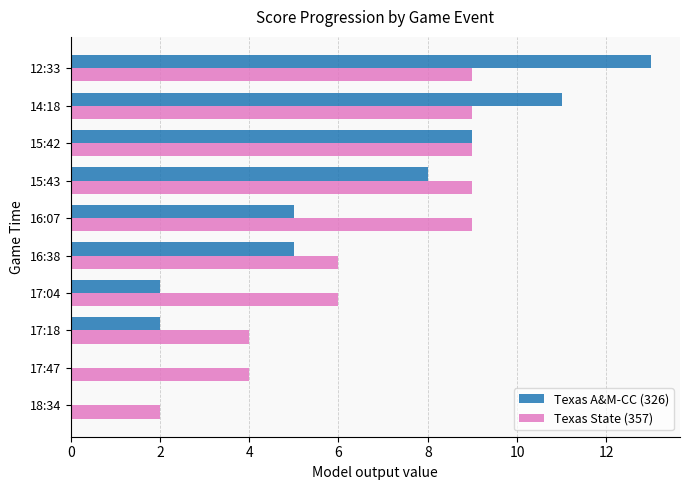

Count the Texas State (357) values in the range 4 to 9.

9